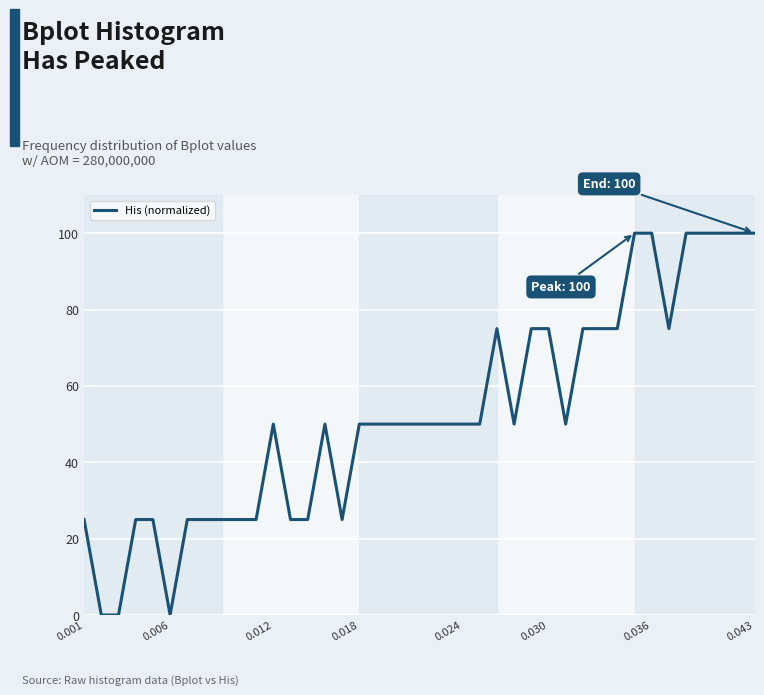

What is the difference between the maximum and minimum values?

100